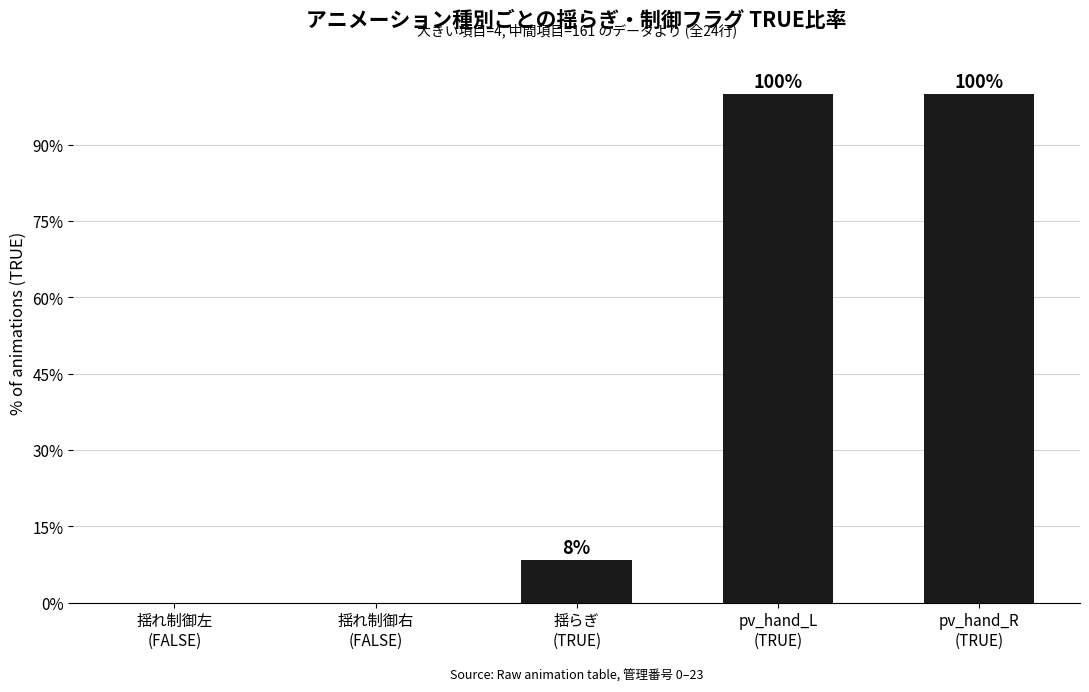

What position from the left is 揺らぎ
(TRUE)?

3